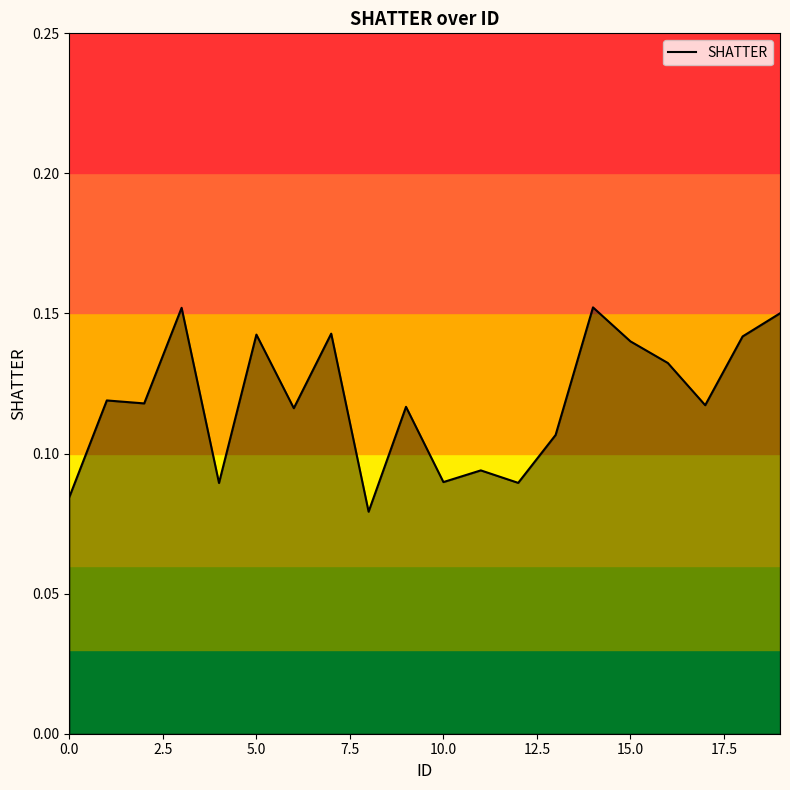

How many lines are shown in the chart?

1